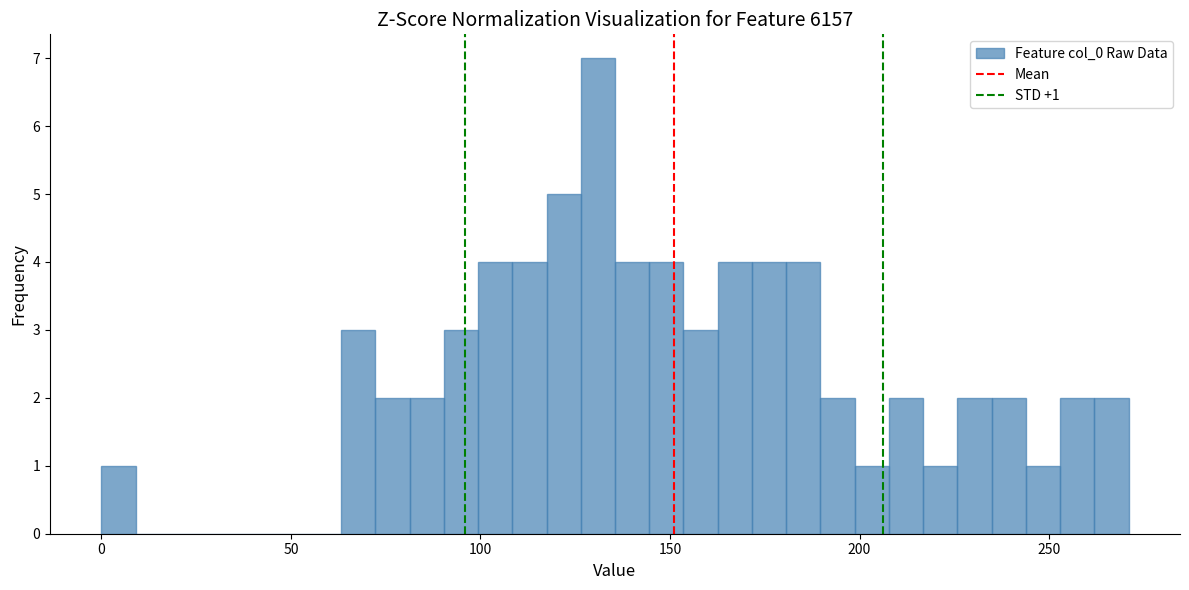

Read against the x-axis, roughly where is the centre of the tallest bar?

130